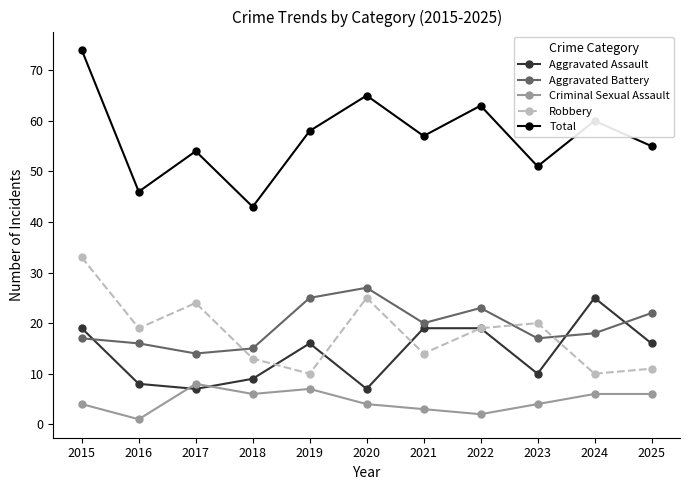

Between which two adjacent categories do Criminal Sexual Assault and Aggravated Assault first intersect?

2016 and 2017